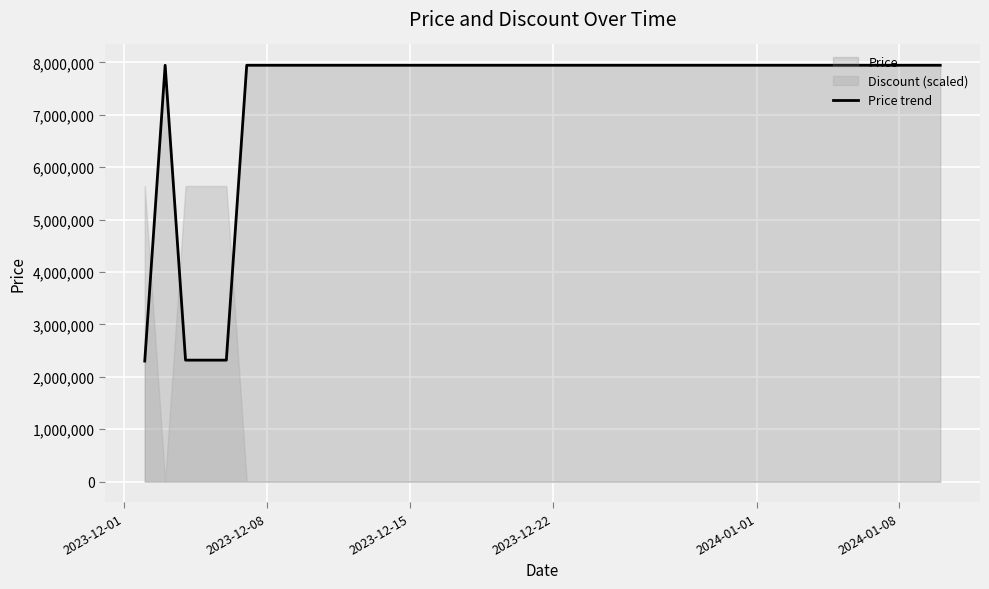

What is the maximum value for Price trend?

7947000